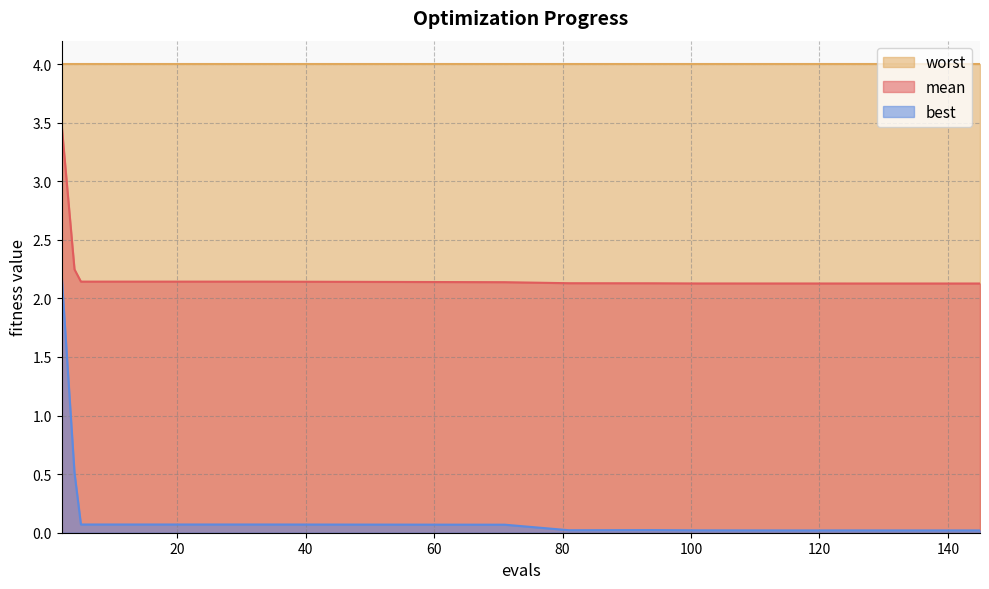

Rank the series by their maximum value, from highest to lowest.

worst, mean, best